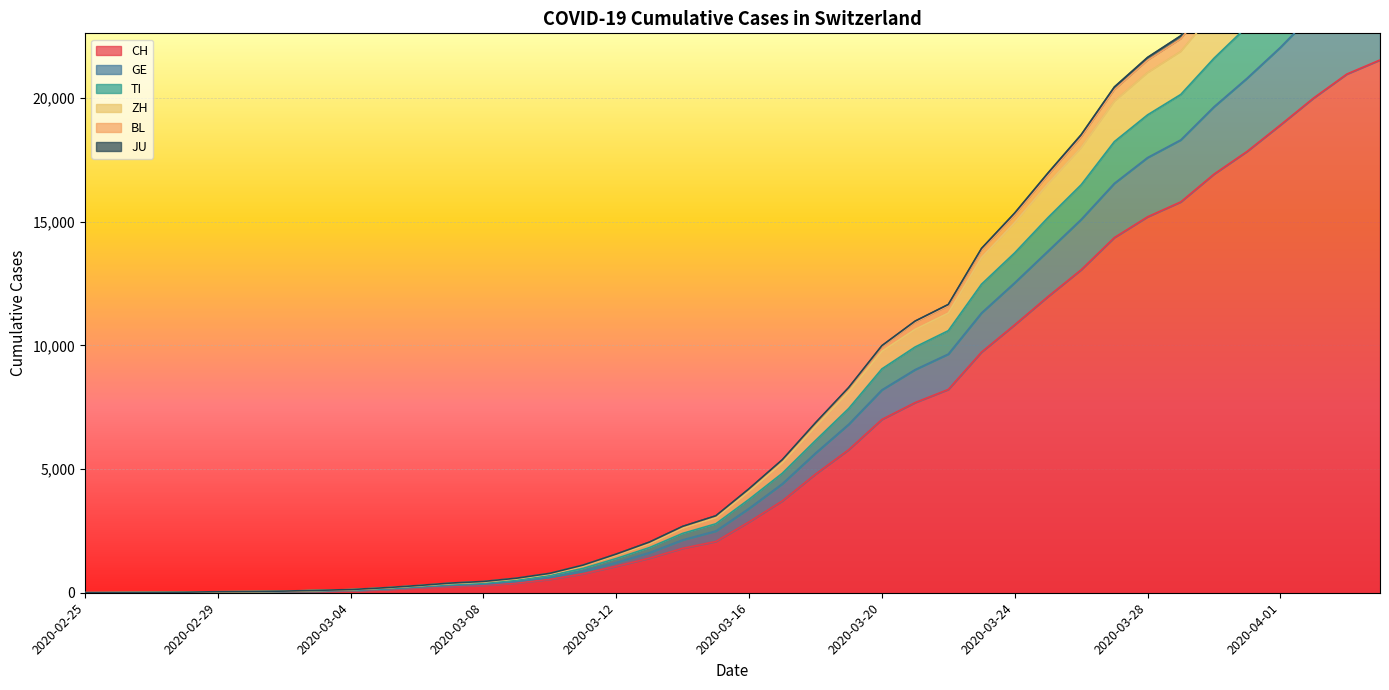

At which category does the chart reach its minimum across all series?

2020-02-25